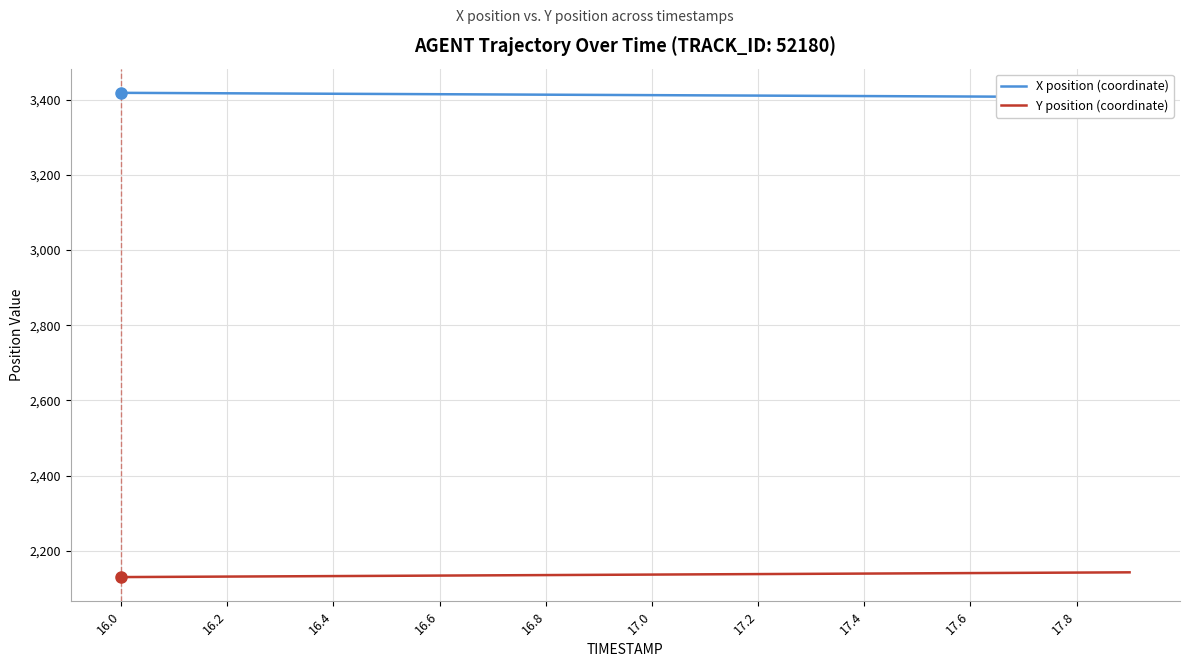

True or false: X position (coordinate) and Y position (coordinate) cross at least once.

False